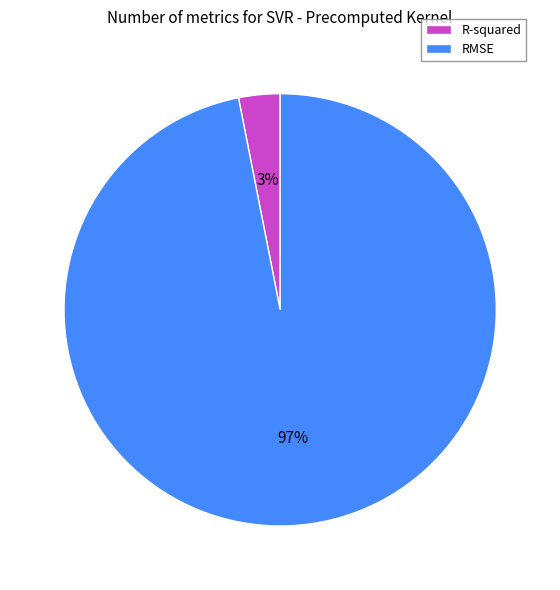

Rank the categories by value from lowest to highest.

R-squared, RMSE